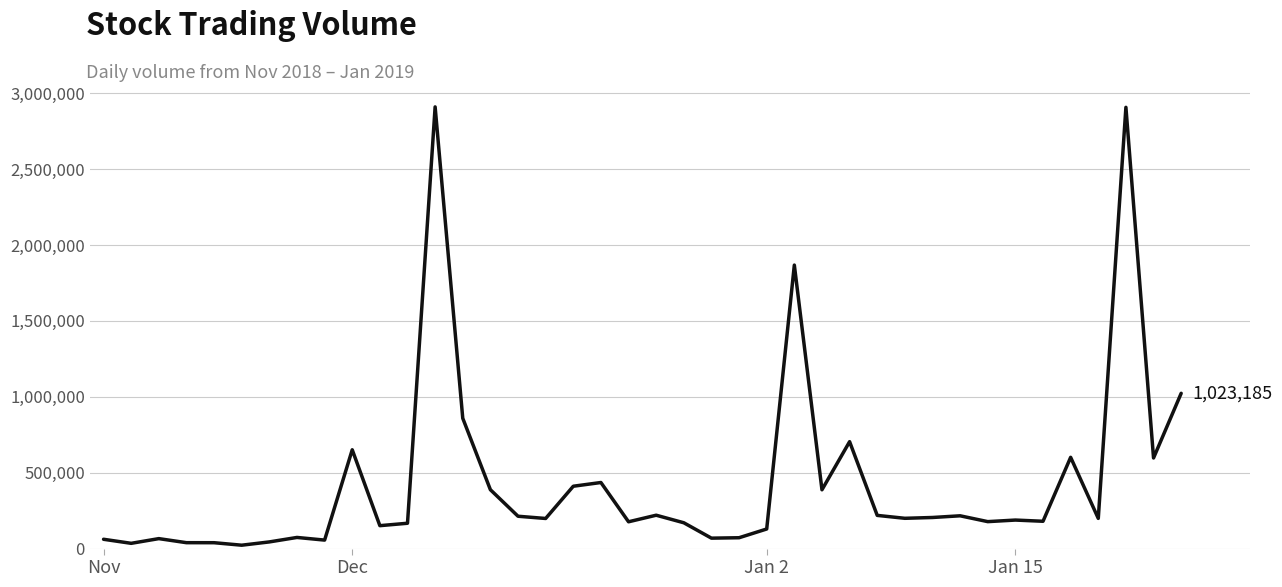

What is the maximum value shown in the chart?

2910390